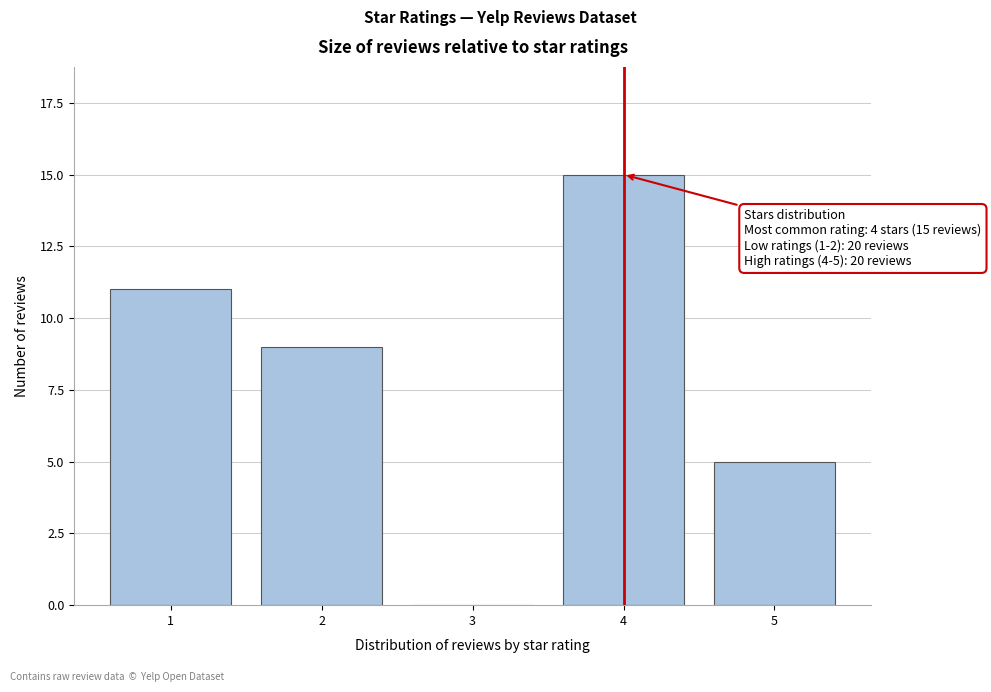

Reading right to left, extract all data points from this chart.

5=5	4=15	3=0	2=9	1=11